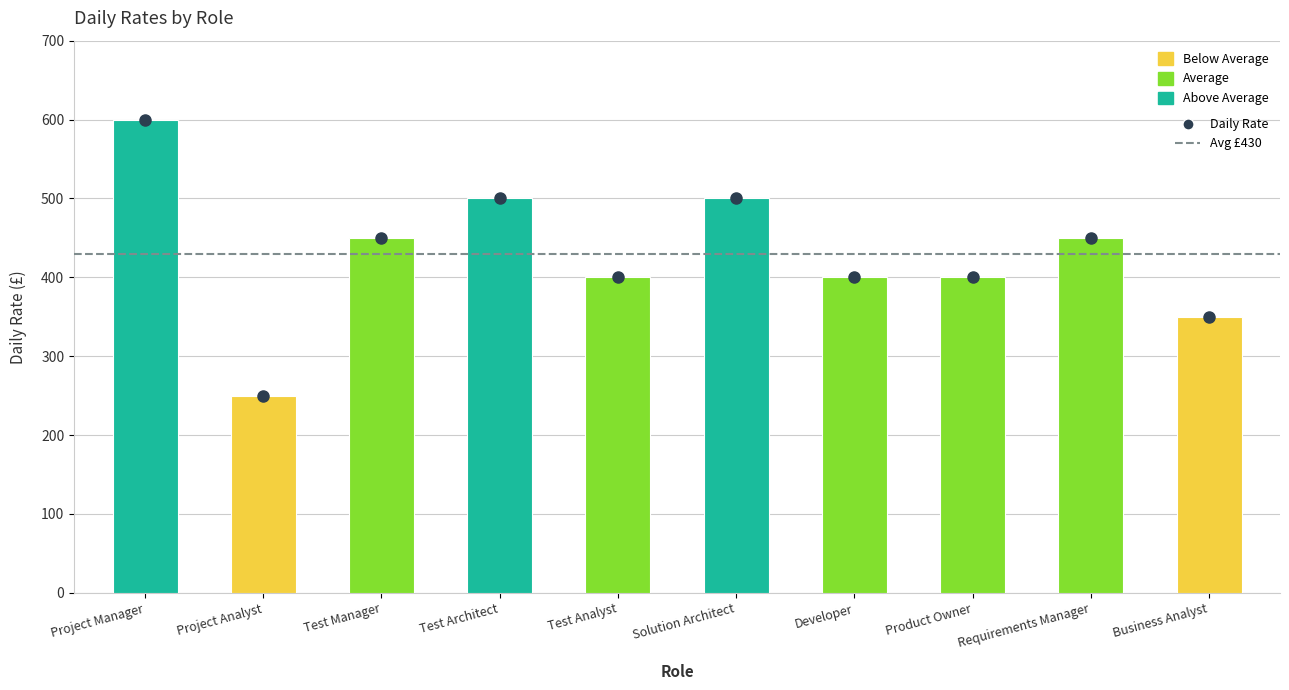

What position from the right is Solution Architect?

5